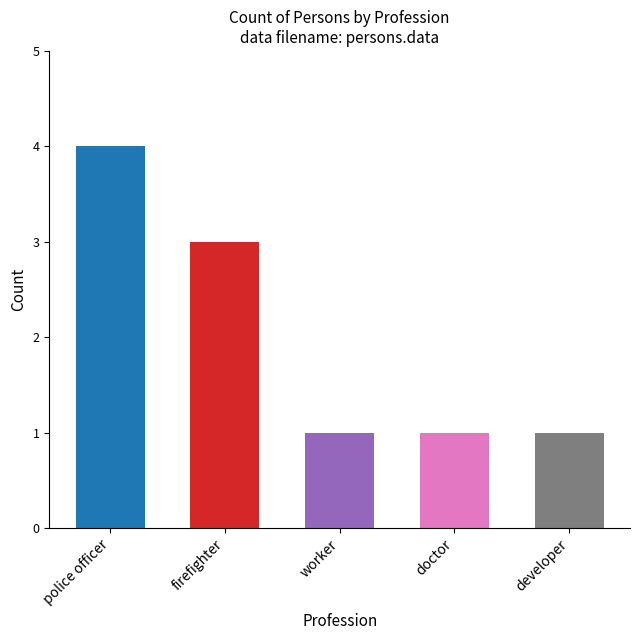

How many data points does each series have?

5